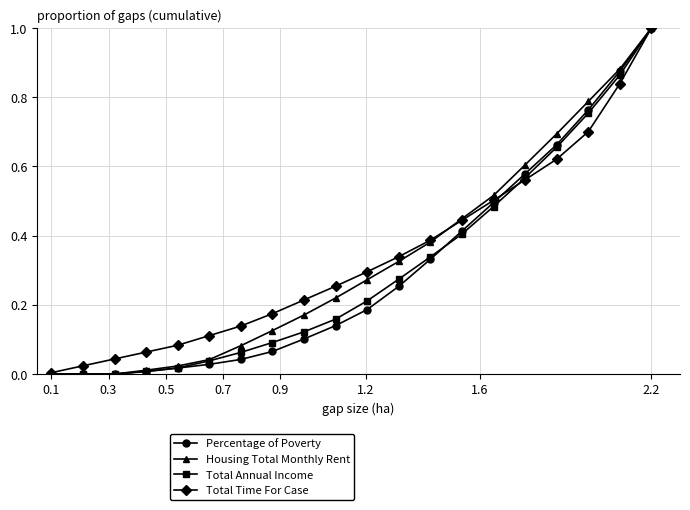

What is the maximum value for Total Time For Case?

1.0